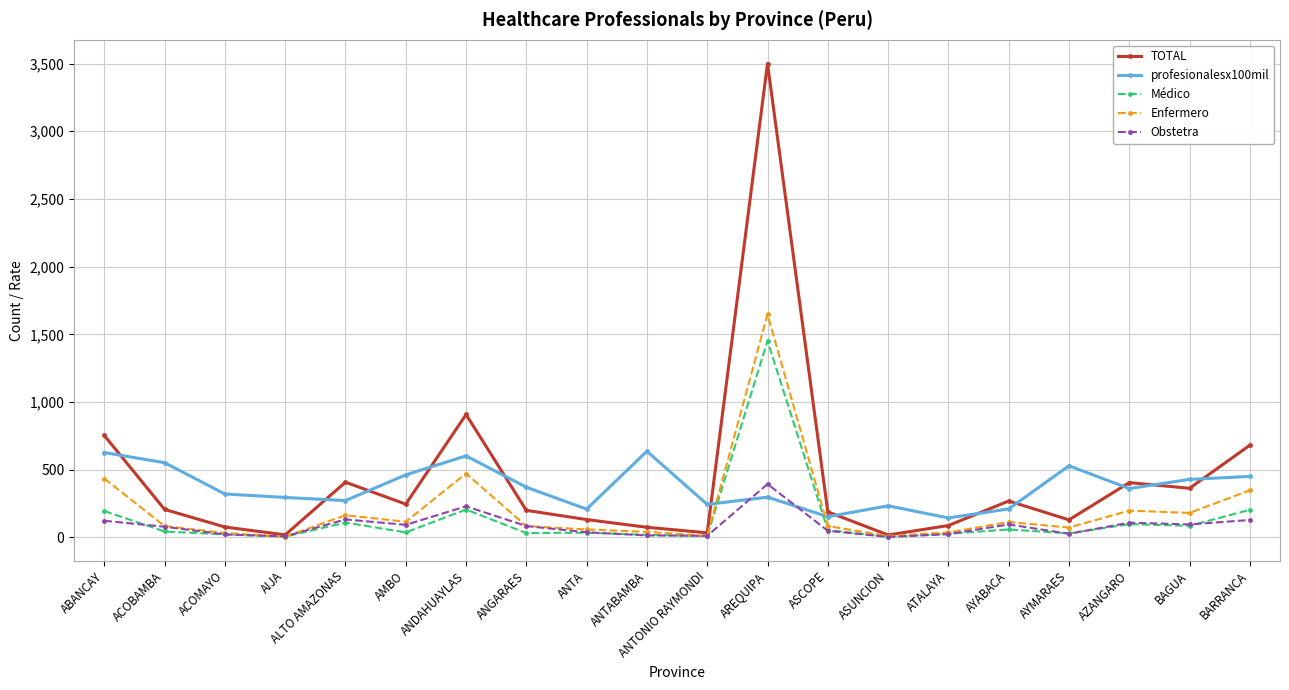

In TOTAL, how many points are lower than both neighbors (excluding endpoints)?

6